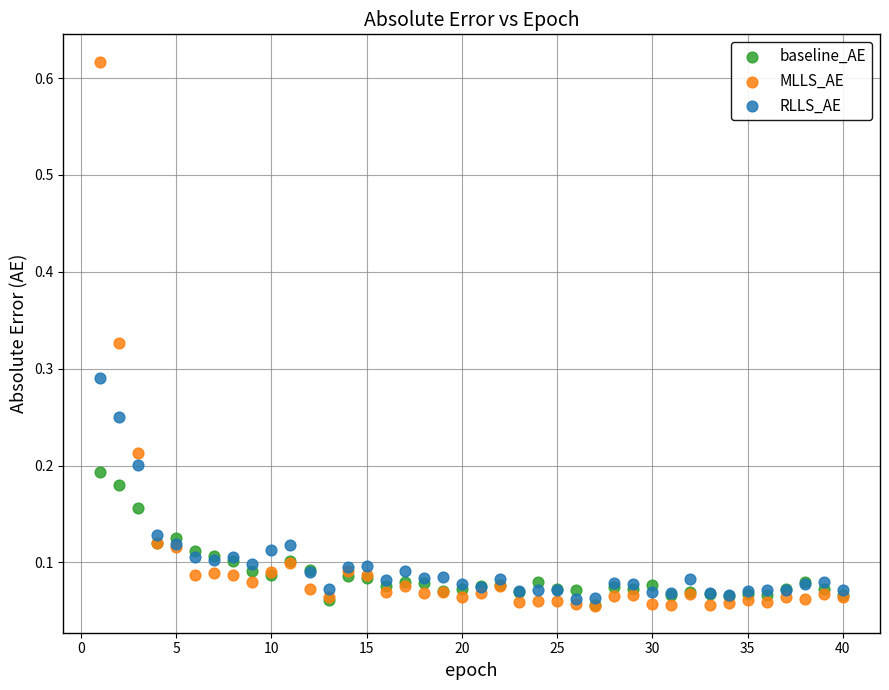

Which series has the largest Y range (max minus min)?

MLLS_AE